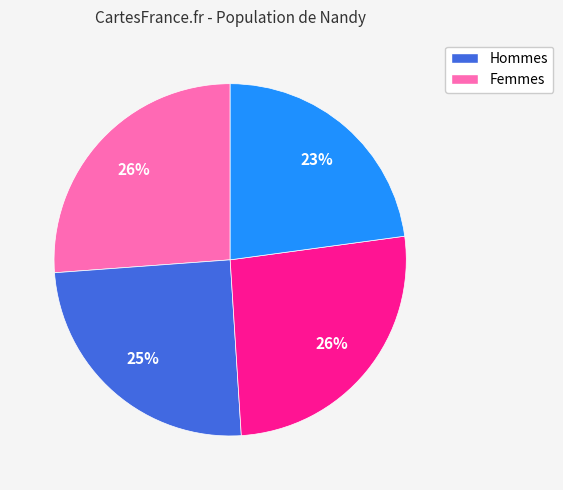

Is there a majority slice in this chart?

No